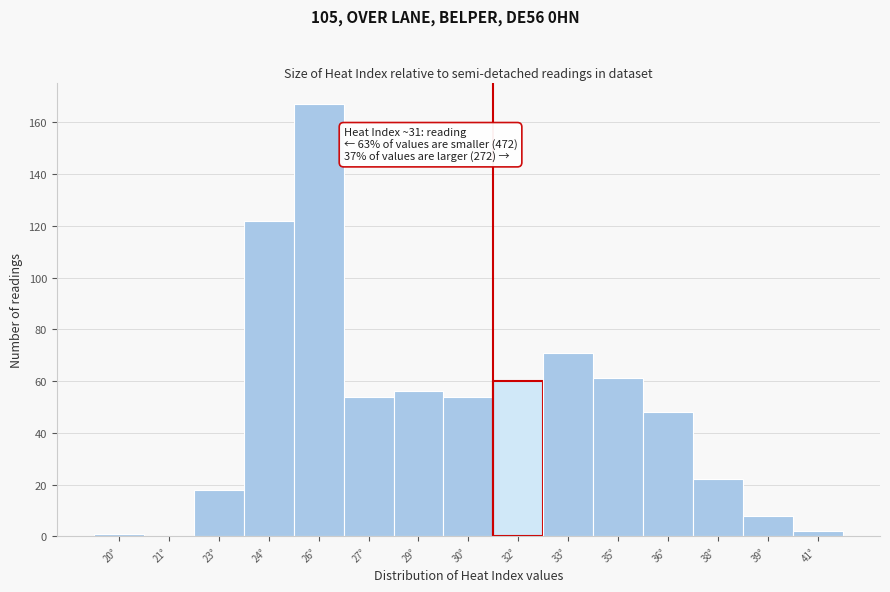

Reading right to left, list all the values displayed in this chart.

41°=2	39°=8	38°=22	36°=48	35°=61	33°=71	32°=60	30°=54	29°=56	27°=54	26°=167	24°=122	23°=18	21°=0	20°=1